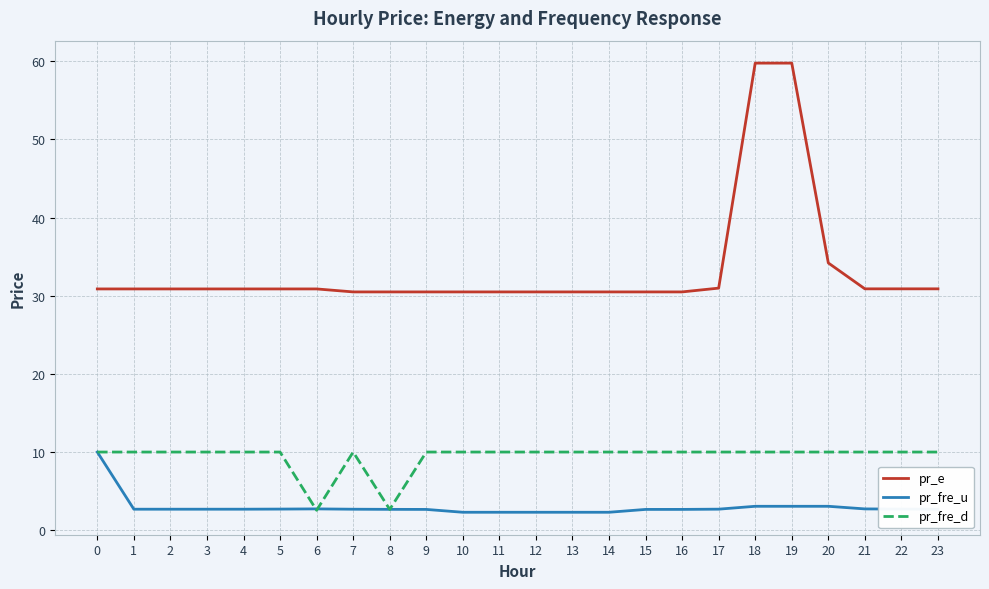

The value of pr_e at 21 is 18.0. True or false?

False